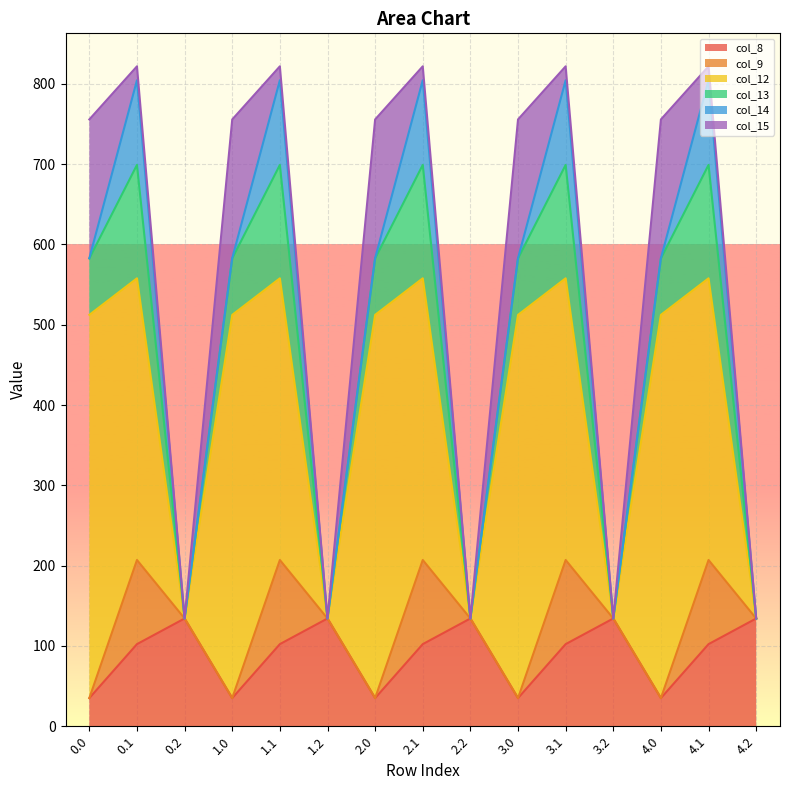

The value of col_15 at 0.0 is 250.9. True or false?

False